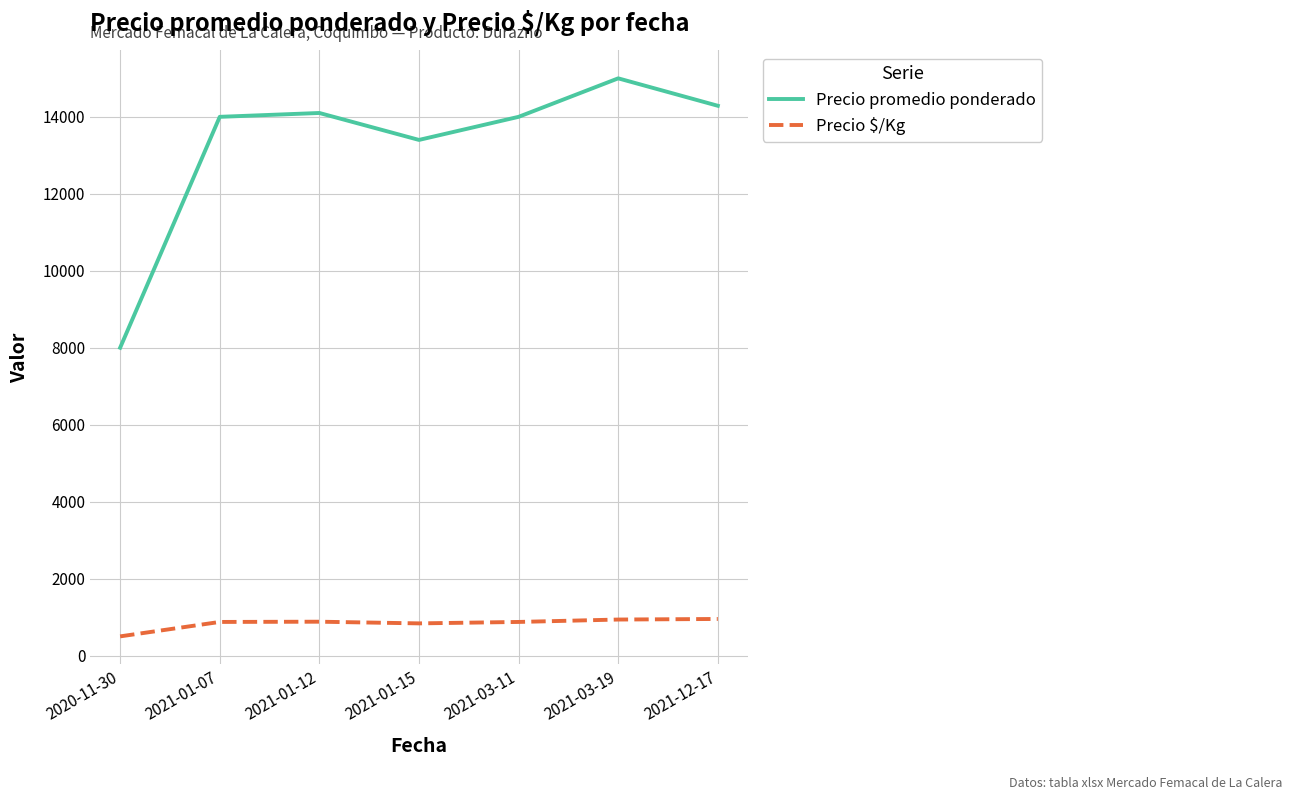

What is the spread (max minus min) of values at 2021-01-12?

13218.7